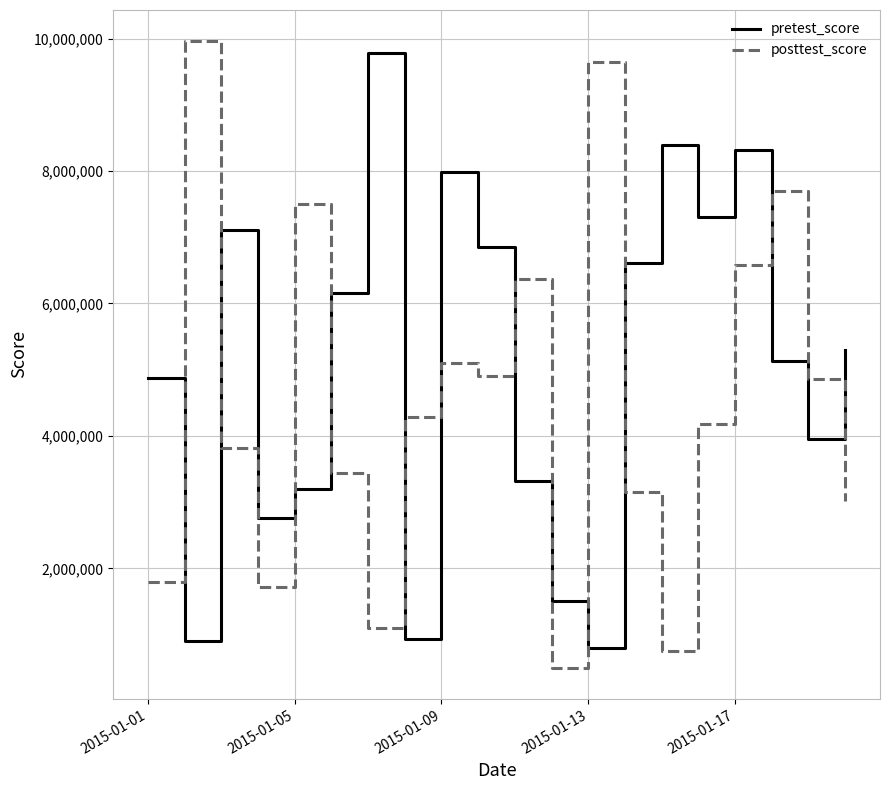

What is the difference between the maximum and minimum values in the pretest_score series?

8988803